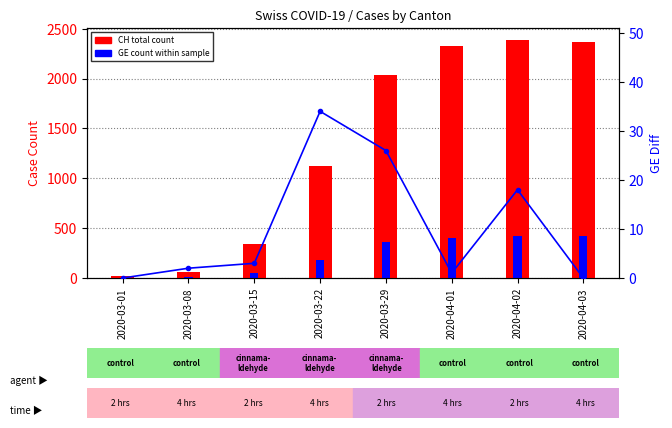

What position from the right is 2020-03-15?

6